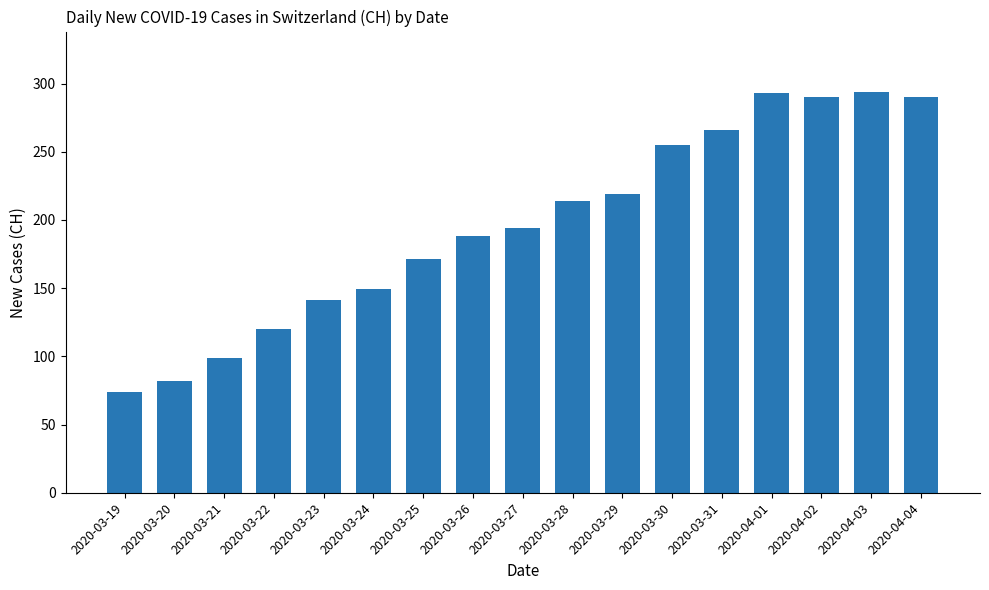

What is the label of the 4th bar from the left?

2020-03-22